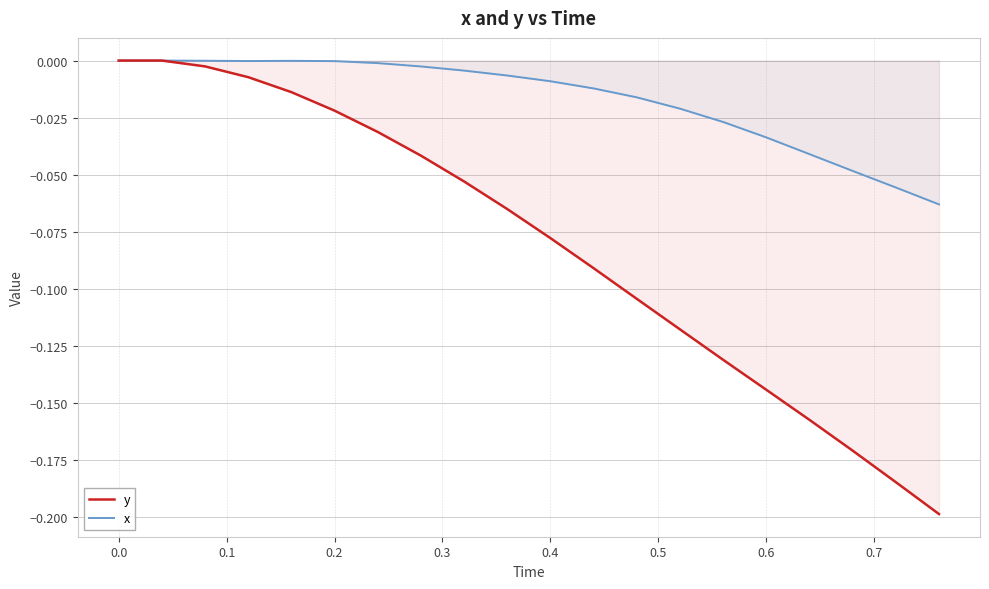

List the series in order of their overall mean, highest first.

x, y